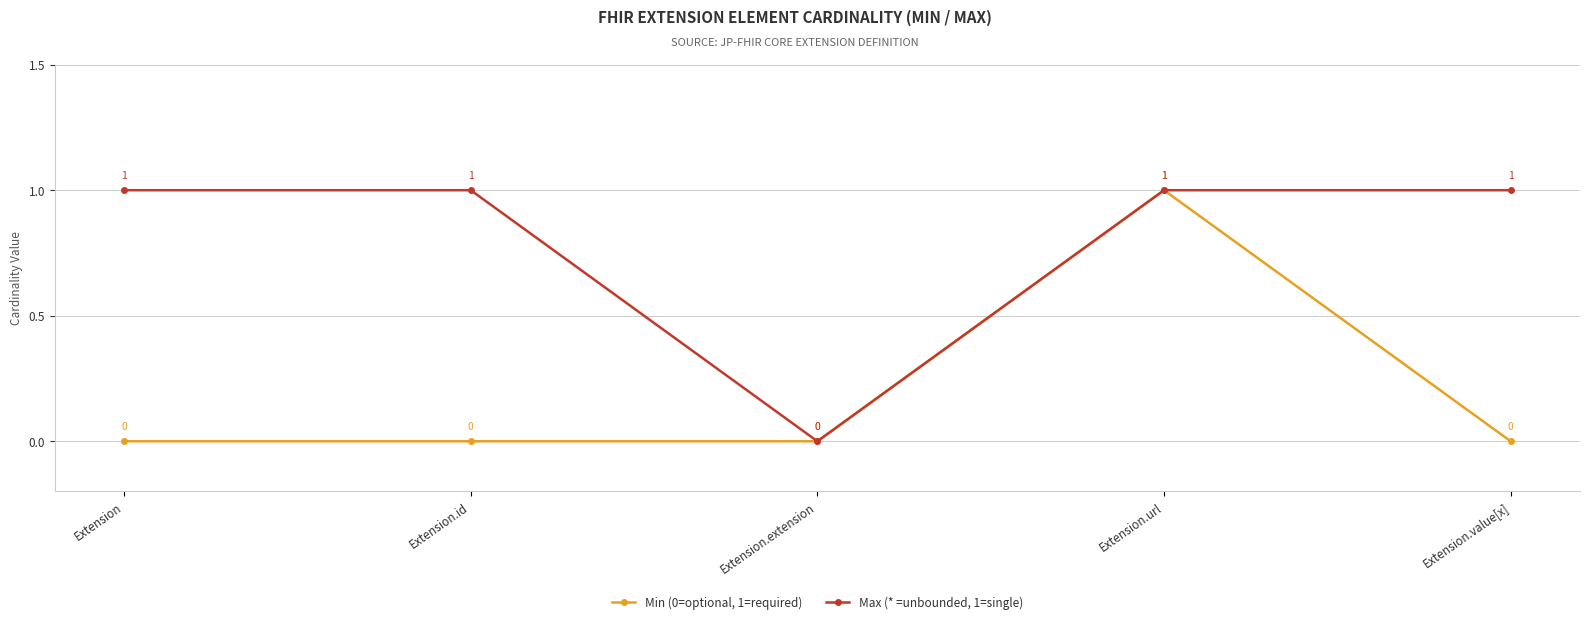

Reading right to left, list all the values displayed in this chart.

Min (0=optional, 1=required): 0	1	0	0	0
Max (* =unbounded, 1=single): 1	1	0	1	1